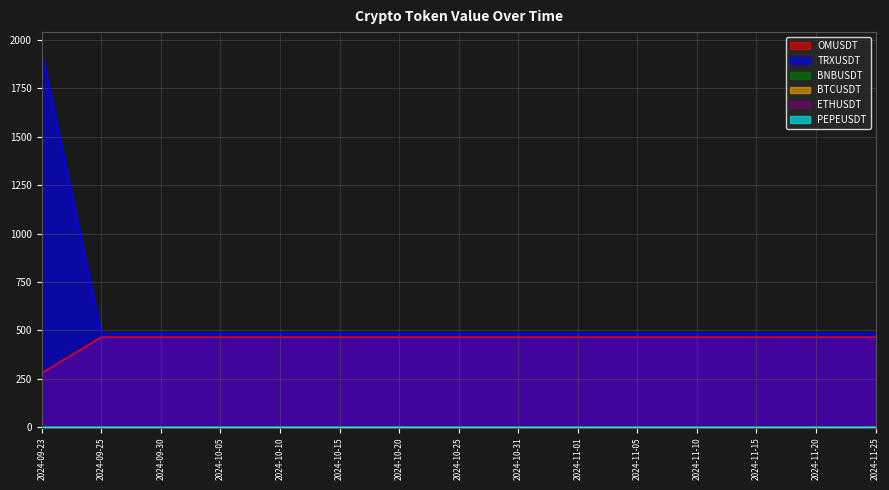

Reading right to left, what are all the values shown in this chart?

OMUSDT: 465.8	465.8	465.8	465.8	465.8	465.8	465.8	465.8	465.8	465.8	465.8	465.8	465.8	465.8	281.0
TRXUSDT: 485.4	485.4	485.4	485.4	485.4	485.4	485.4	485.4	485.4	485.4	485.4	485.4	485.4	485.4	1941.5
BNBUSDT: 0.0	0.0	0.0	0.0	0.0	0.0	0.0	0.0	0.0	0.0	0.0	0.0	0.0	0.0	0.0